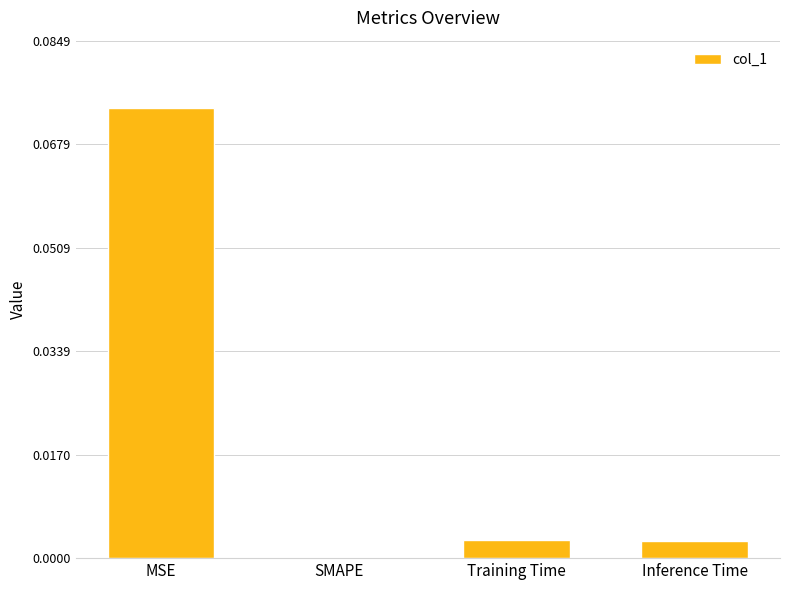

How many values are above zero?

3